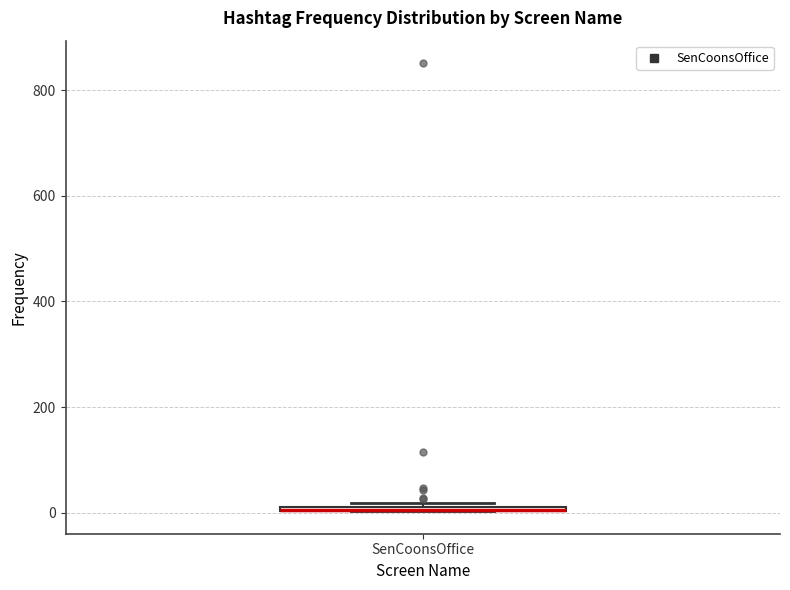

Where is the upper edge of the box for SenCoonsOffice on the y-axis? The values are not printed on the chart, so give them approximately, as read against the axis.

20